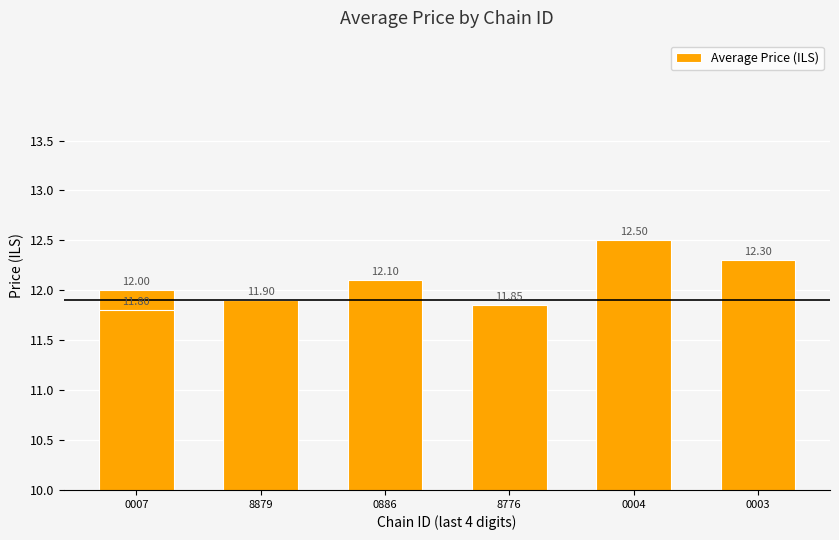

What is the smallest value displayed?

11.8